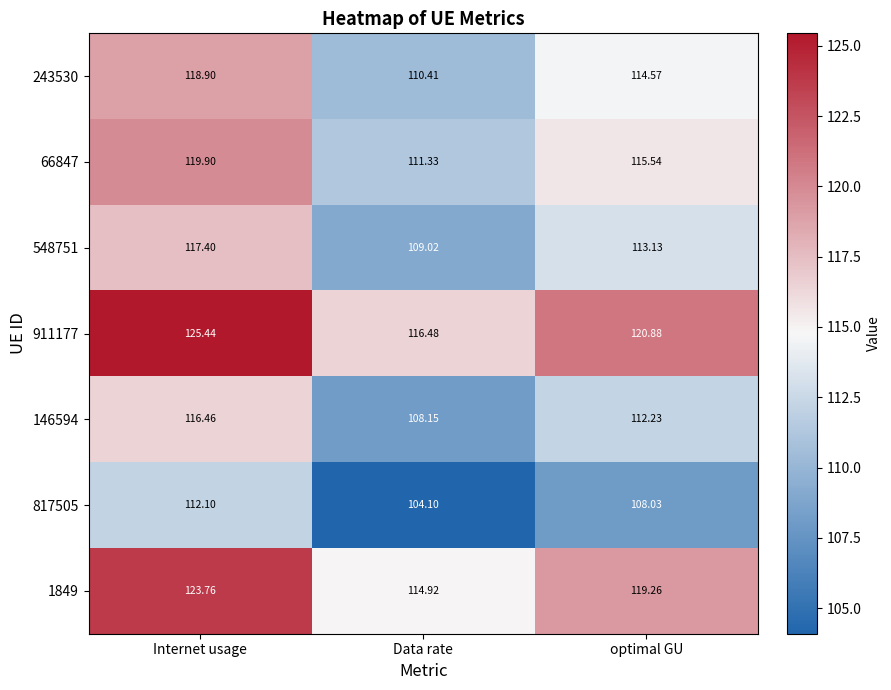

List the labels in order of 817505 value, smallest first.

Data rate, optimal GU, Internet usage